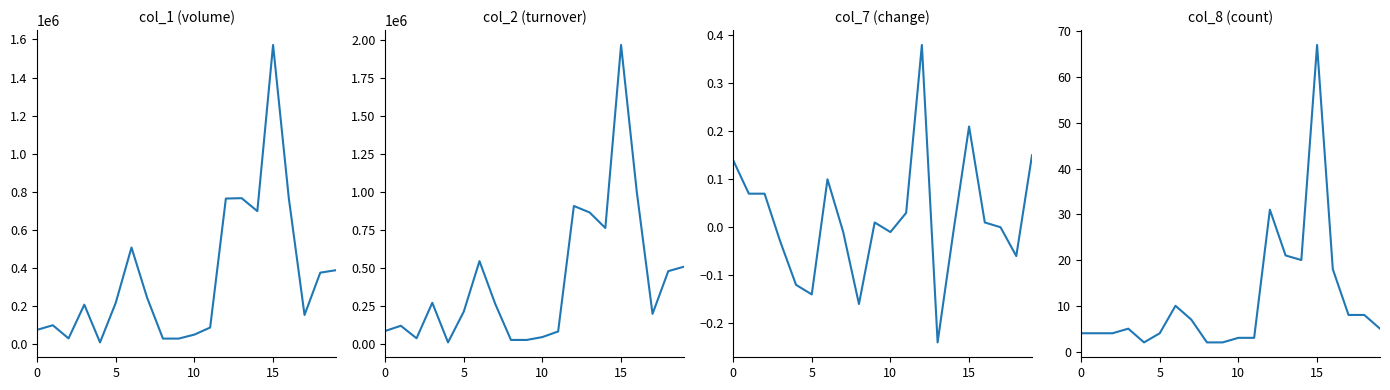

Which label corresponds to the smallest value in the chart?

13